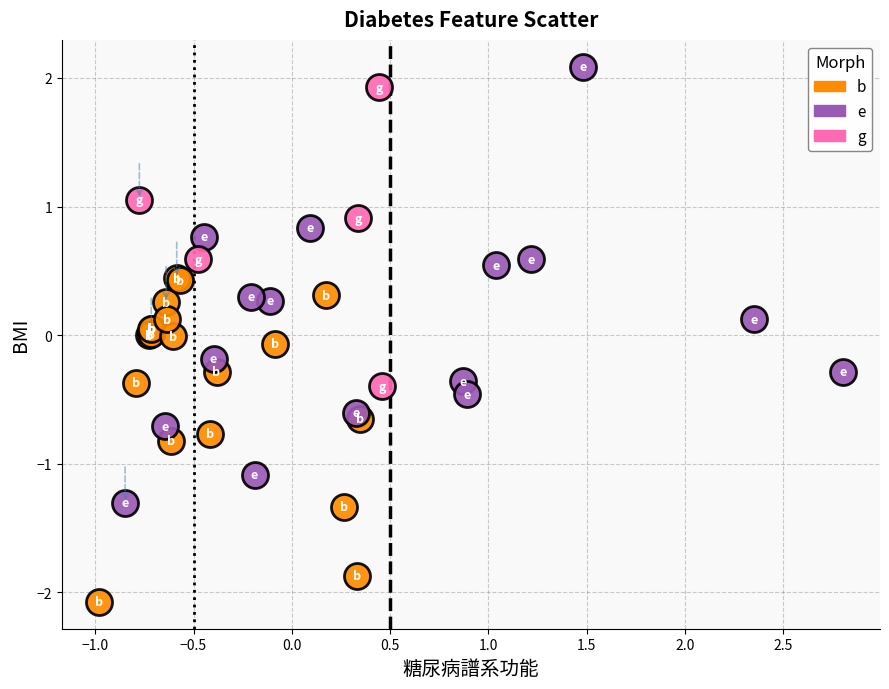

Which series reaches the minimum Y coordinate?

b